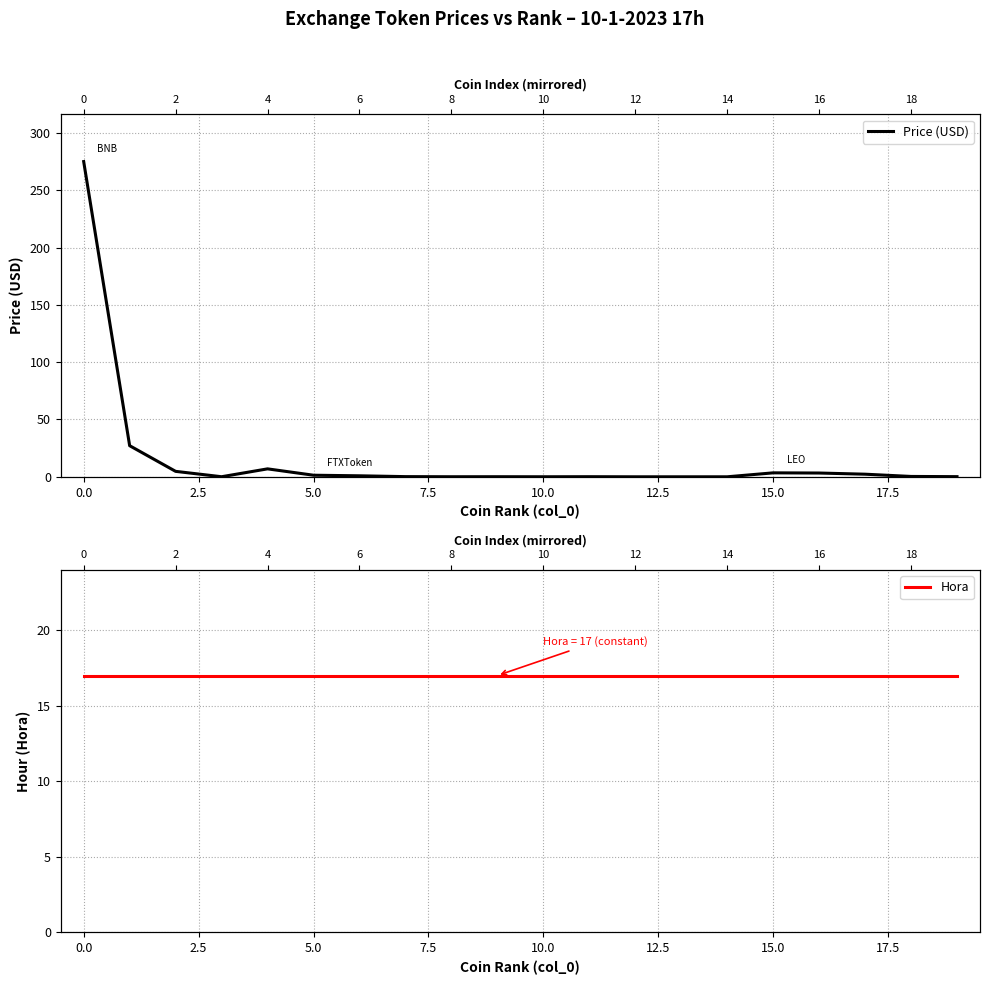

The value of Price (USD) at 16 is 1.3. True or false?

False